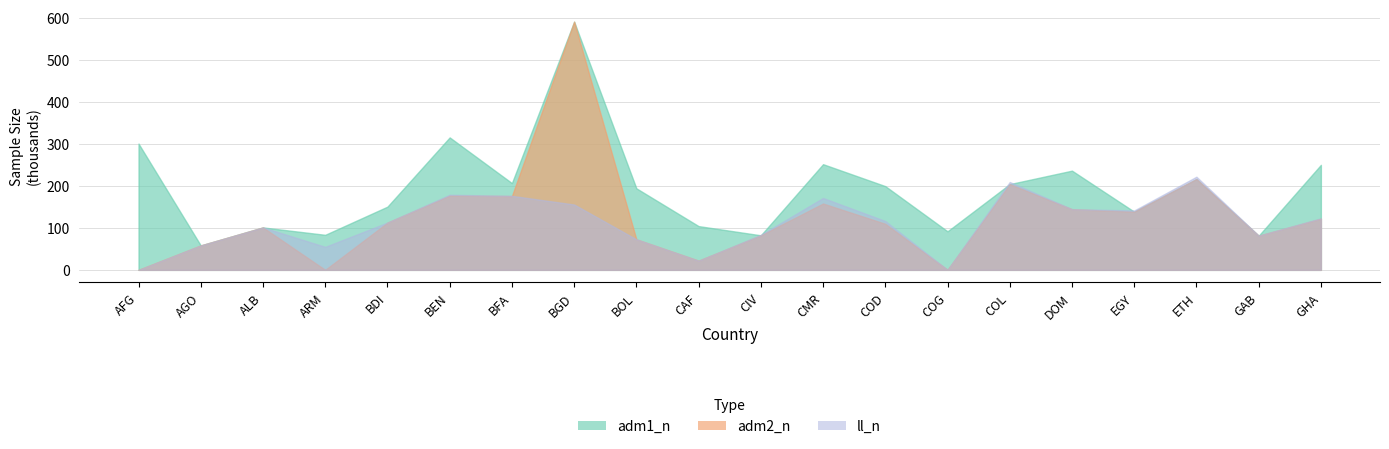

Where is adm1_n nearest to the value 324203?

BEN